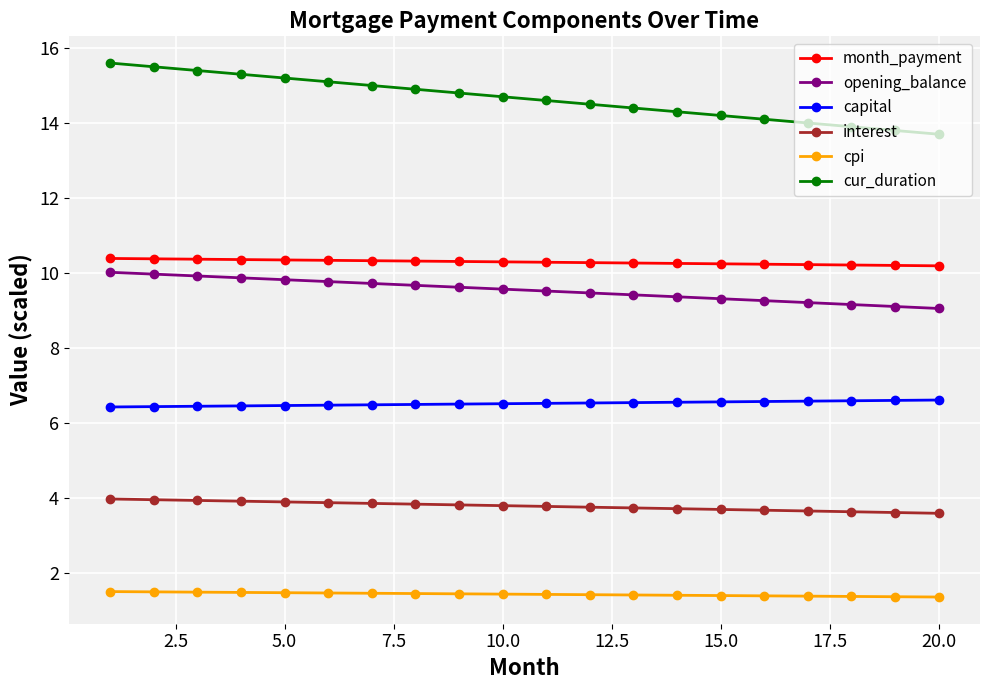

Which series has the largest range (max minus min)?

cur_duration